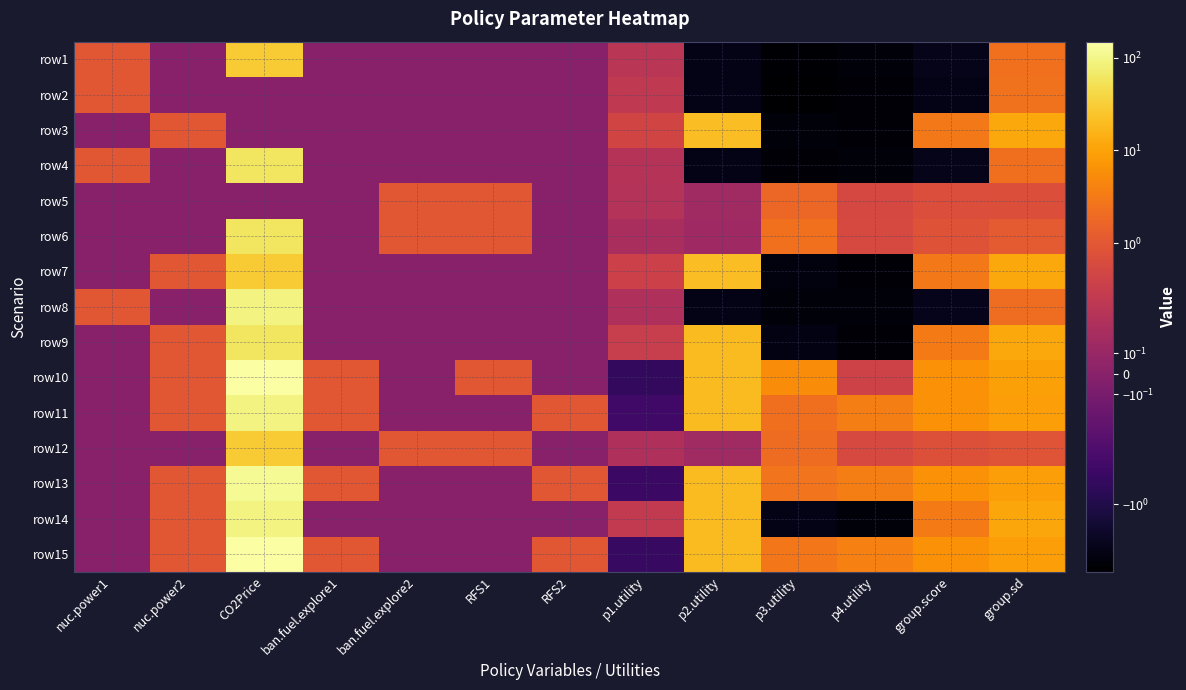

Which series has the widest spread of values?

row10